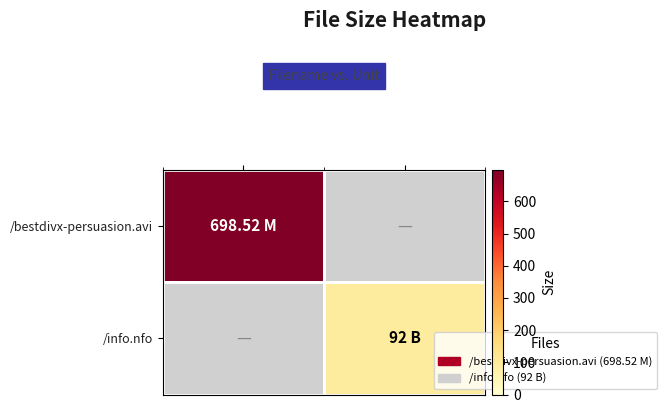

What is the total value across all series at B?

92.0